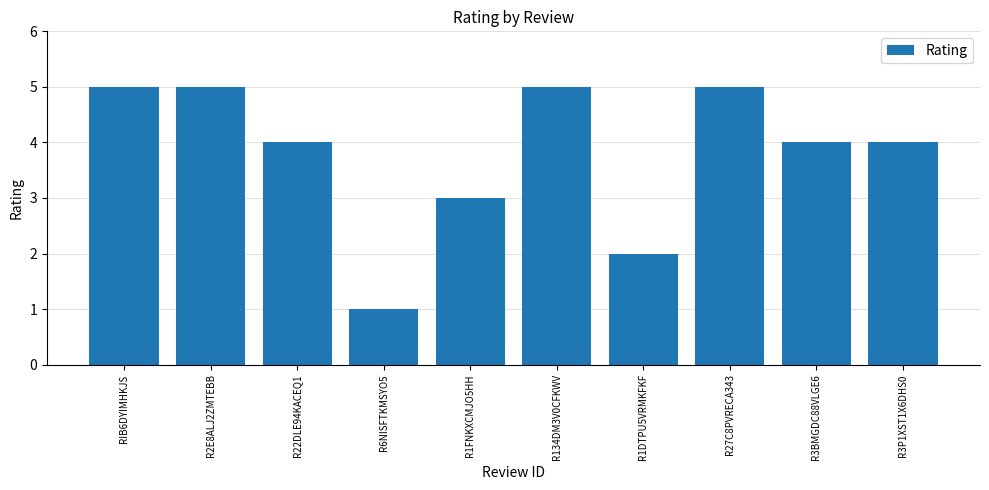

Reading left to right, list all the values displayed in this chart.

RIB6DYIMHKJS=5	R2E8ALJ2ZMTEBB=5	R22DLE94KACEQ1=4	R6NISFTKMSYO5=1	R1FNKXCMJO5HH=3	R134DM3V0CFKWV=5	R1DTPU5VRMKFKF=2	R27C8PVRECA343=5	R3BMGDC88VLGE6=4	R3P1XST1X6DHS0=4